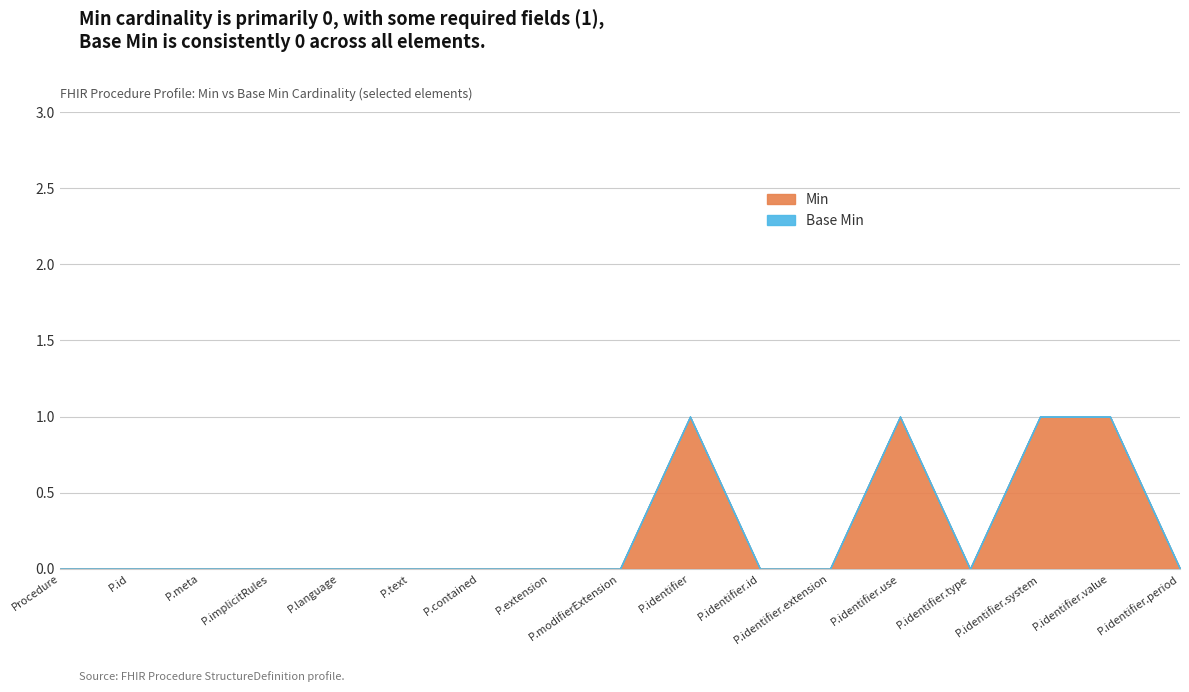

Reading left to right, list all the values displayed in this chart.

Min: 0	0	0	0	0	0	0	0	0	1	0	0	1	0	1	1	0
Base Min: 0	0	0	0	0	0	0	0	0	0	0	0	0	0	0	0	0